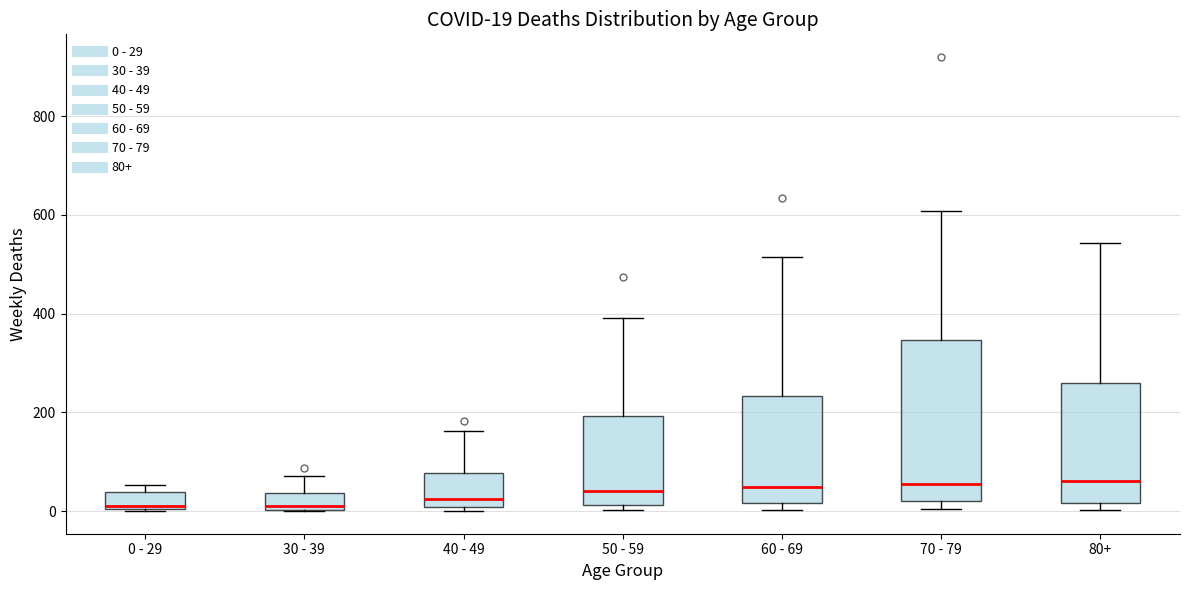

Comparing the boxes themselves (not the whiskers), which one is the tallest?

70 - 79